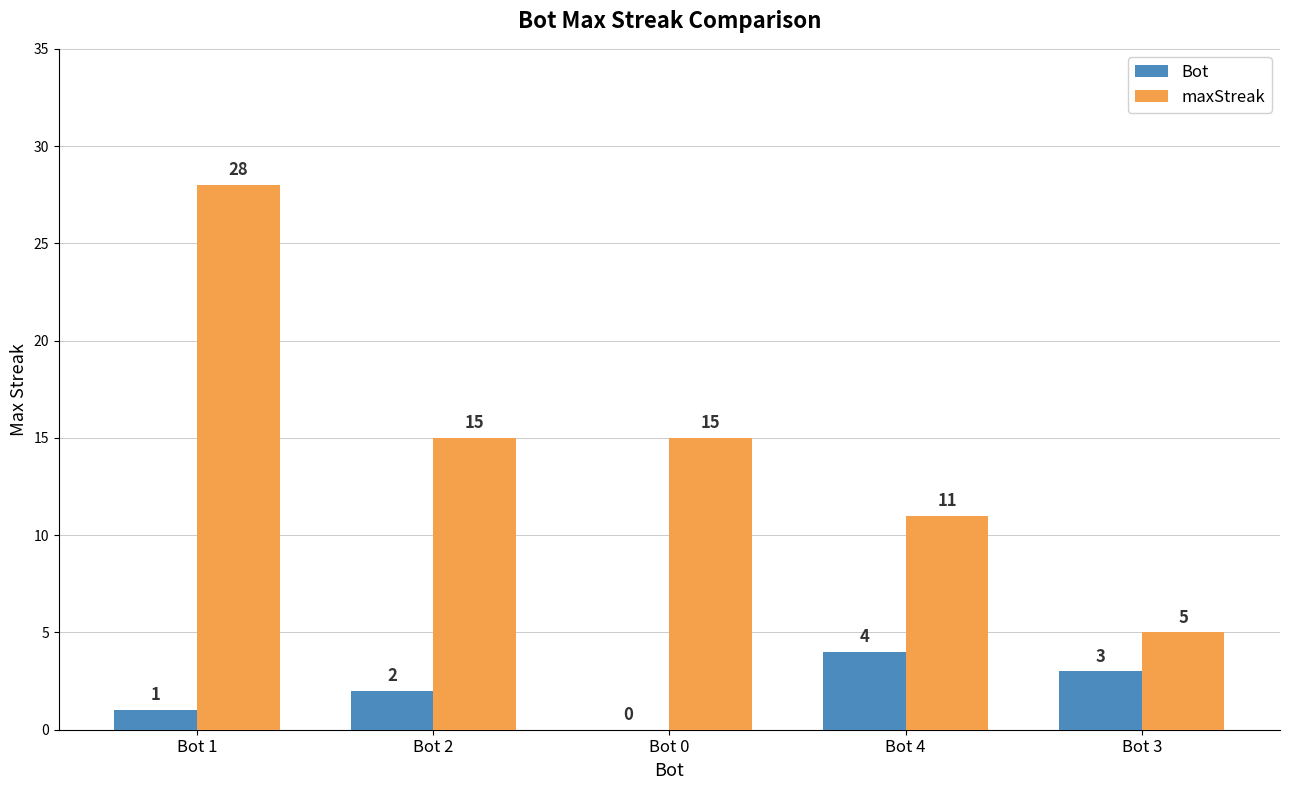

Is the value of Bot at Bot 2 greater than the value of maxStreak at Bot 4?

No